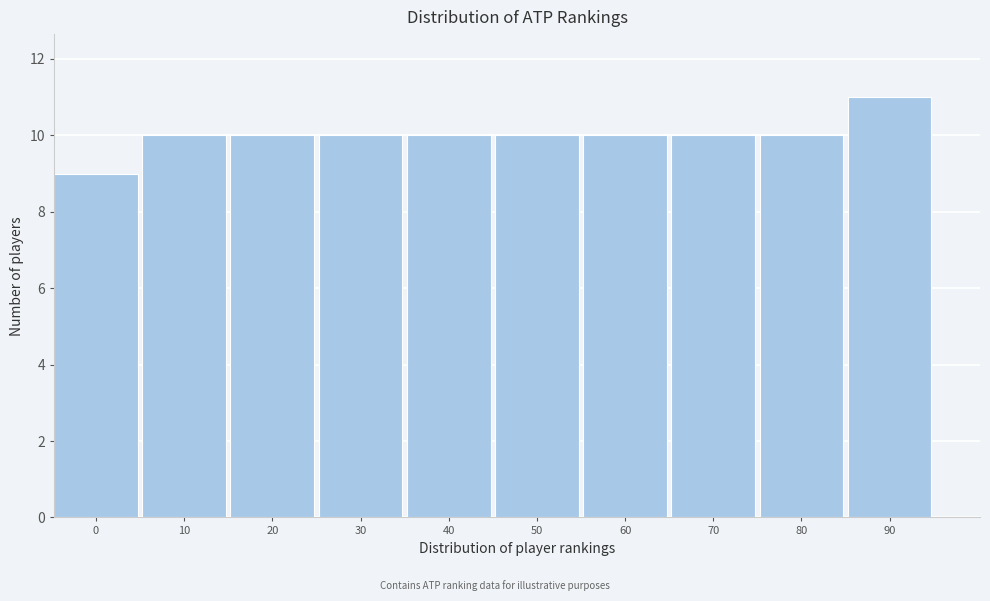

Reading left to right, list all the values displayed in this chart.

0=9	10=10	20=10	30=10	40=10	50=10	60=10	70=10	80=10	90=11